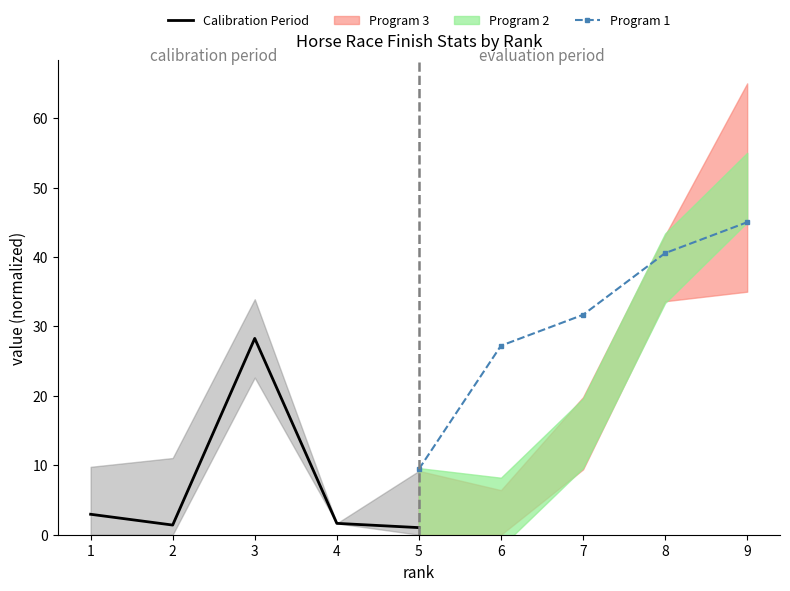

What is the sum of the Calibration Period values at 3 and 4?

29.9